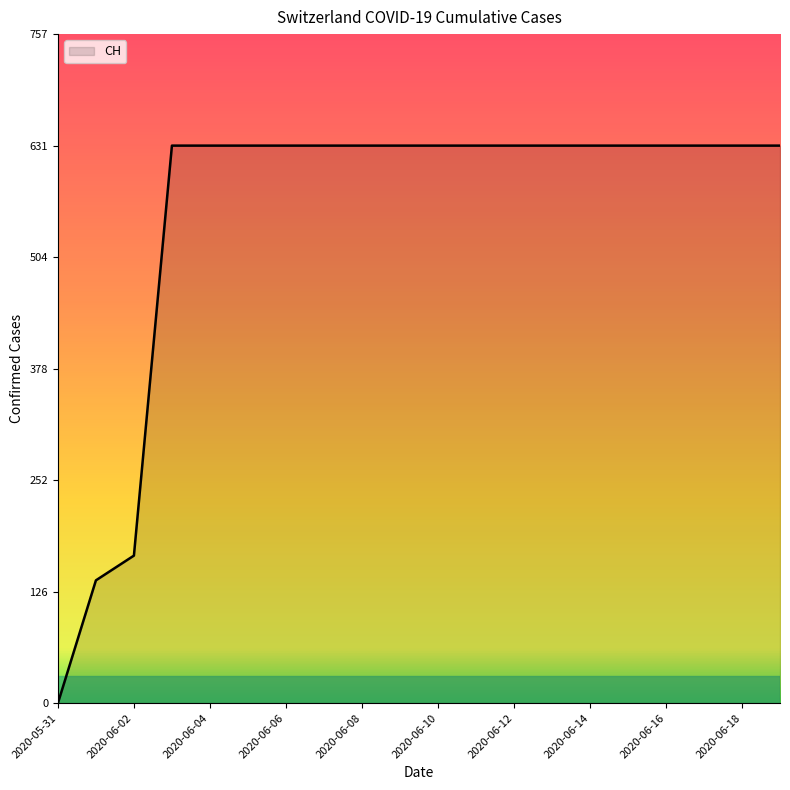

What is the difference between the maximum and minimum values?

631